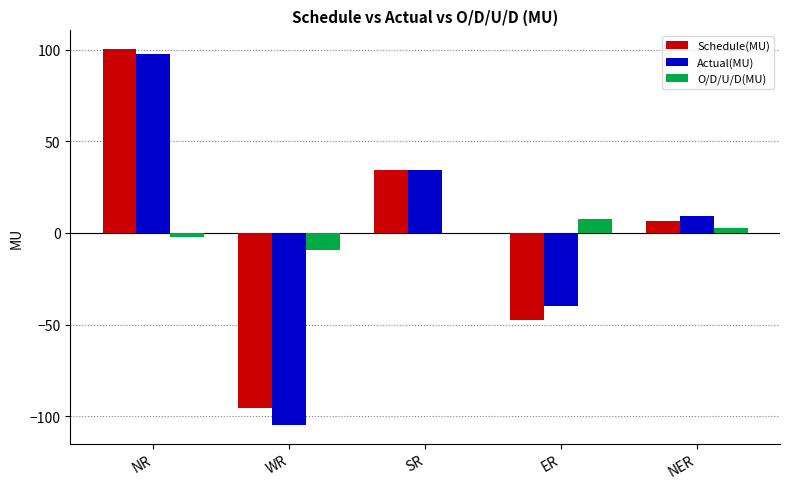

What is the maximum value for Schedule(MU)?

100.2